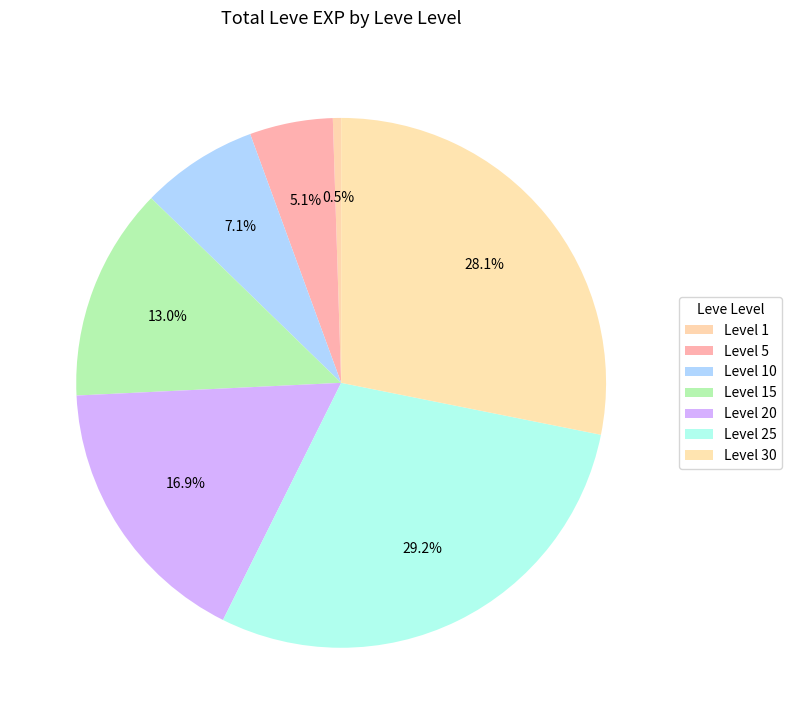

How many segments does this pie chart have?

7